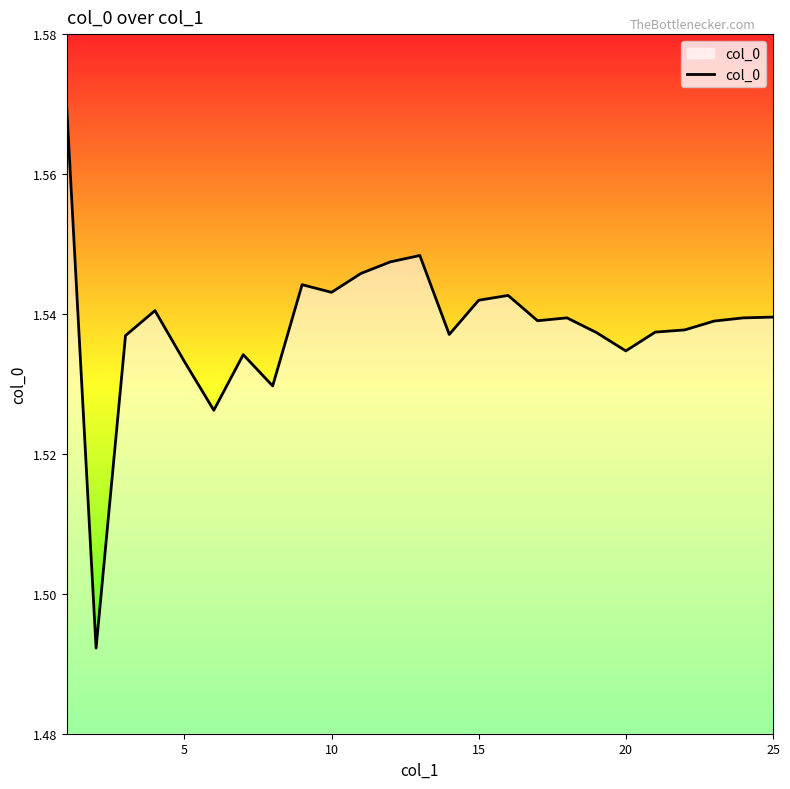

How many points are higher than both their immediate neighbors (excluding endpoints)?

6